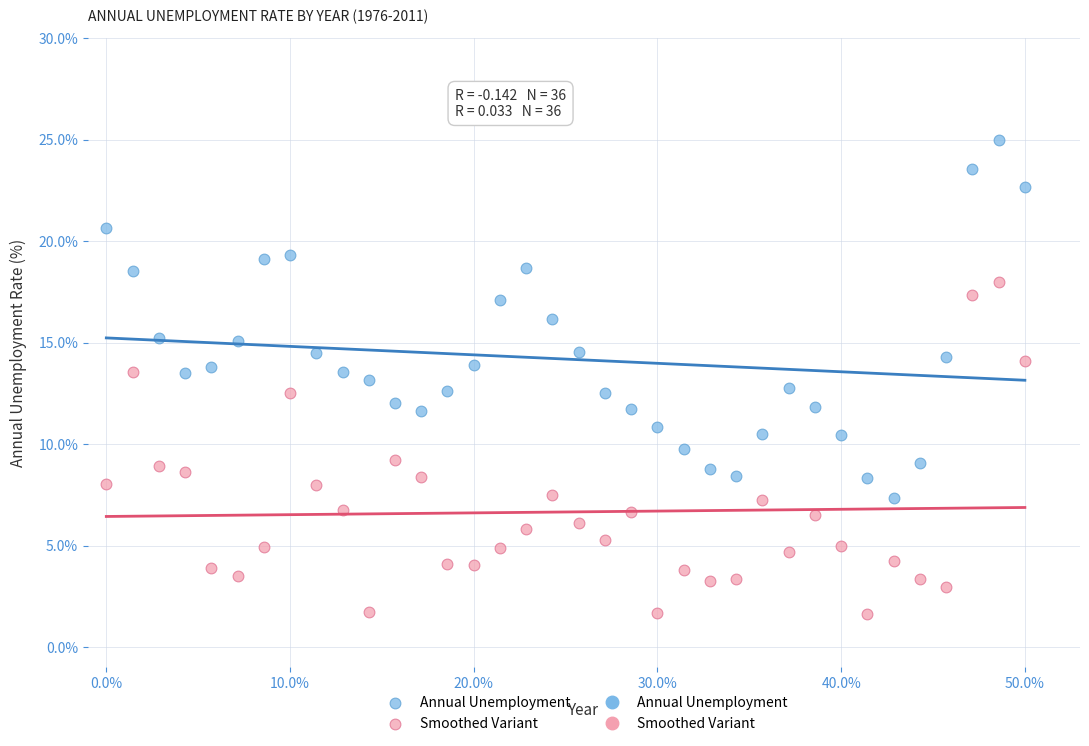

Which series contains the lowest Y value?

Smoothed Variant